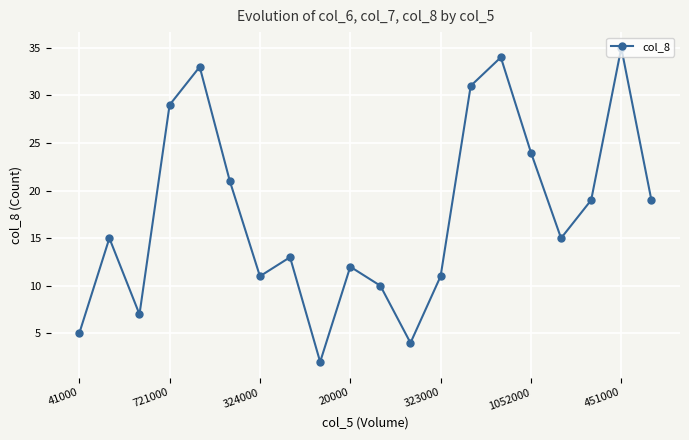

How many lines are shown in the chart?

1